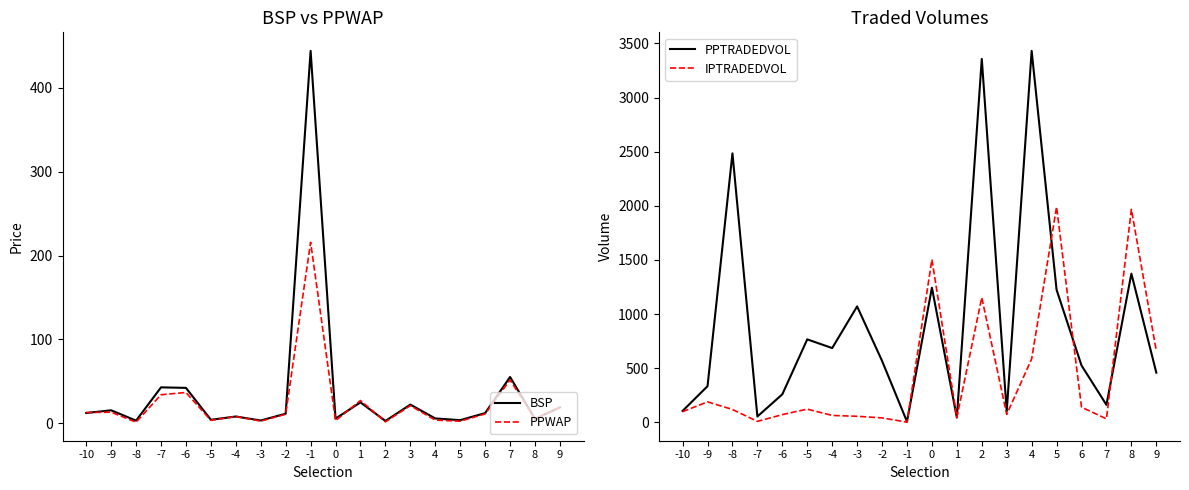

True or false: PPTRADEDVOL has a value of 1661.8 at -3.

False